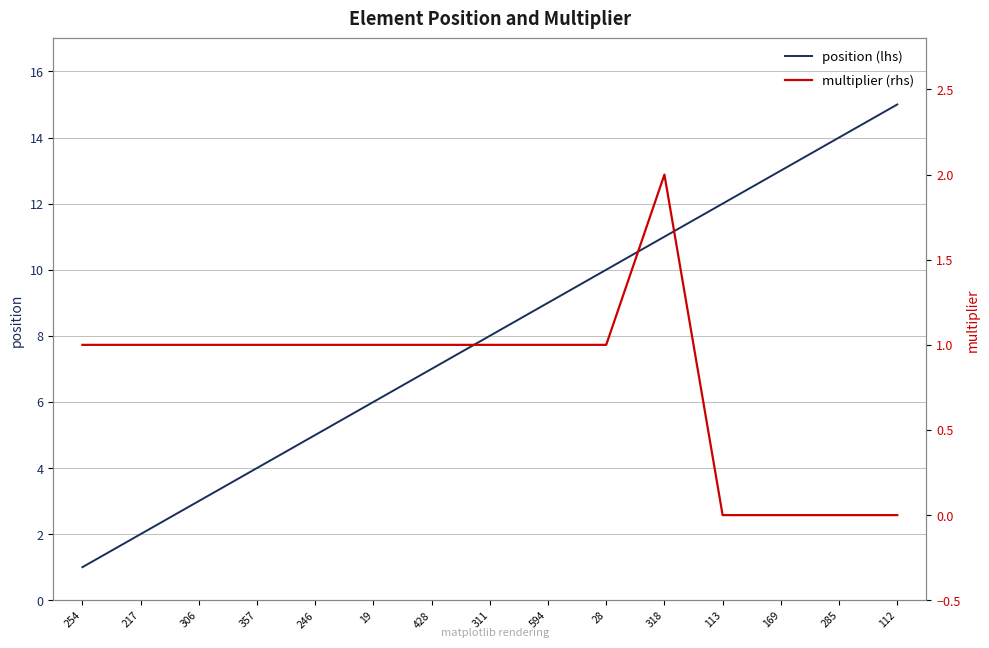

What position from the right is 112?

1